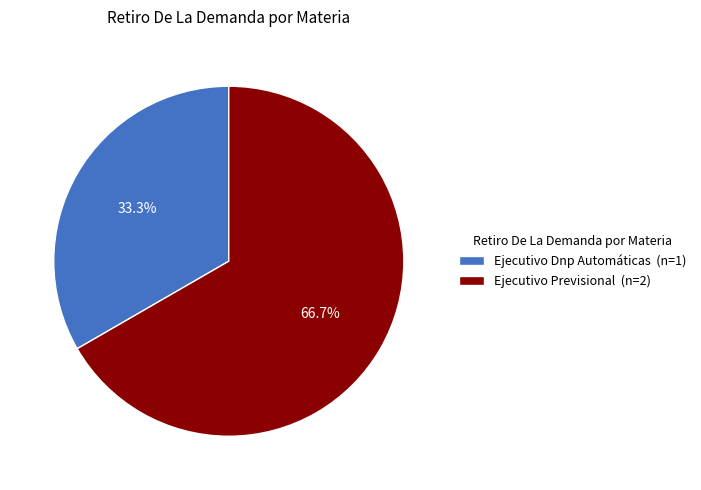

To the nearest percent, what portion does Ejecutivo Dnp Automáticas represent?

33%